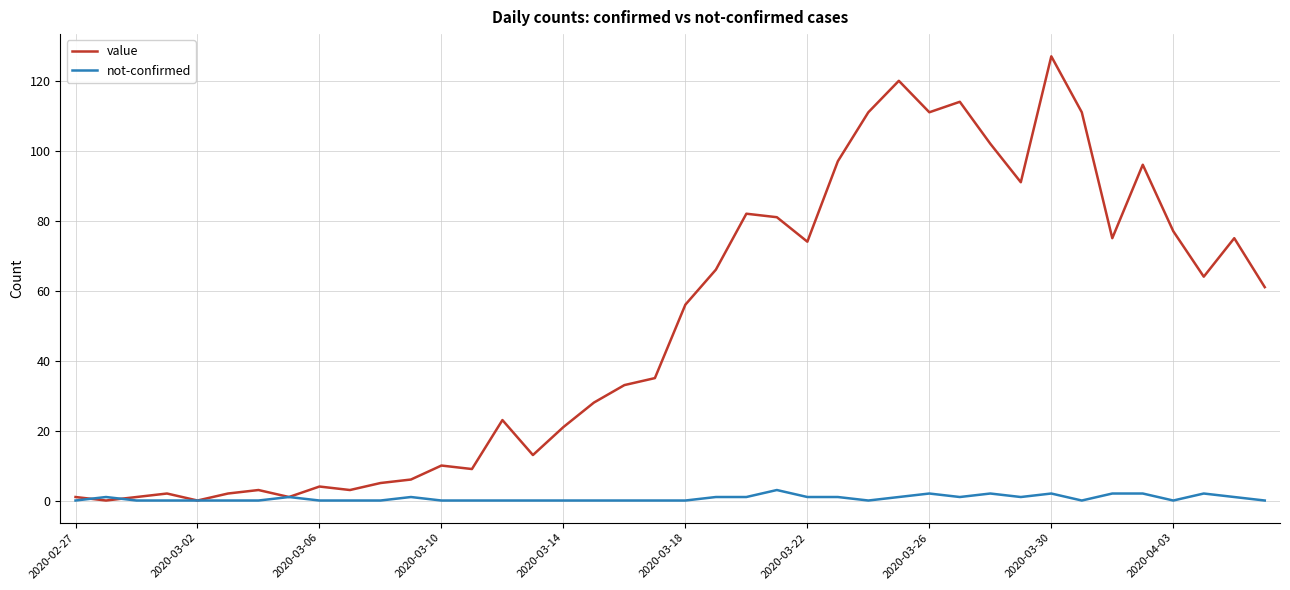

What is the sum of all value values?

1991